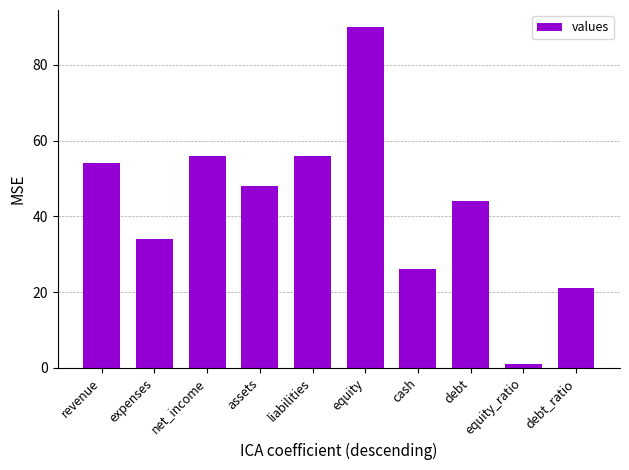

How many series are shown in this chart?

1